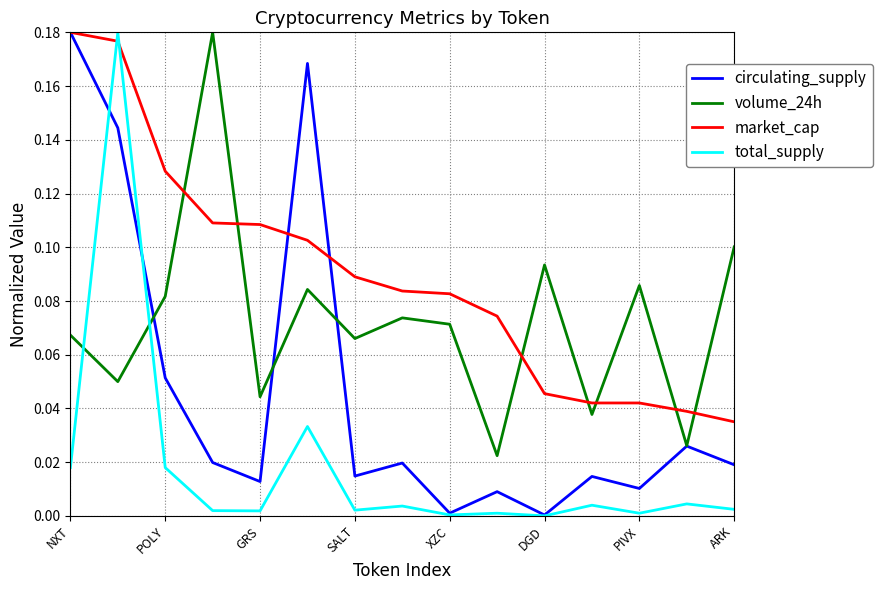

Rank the series by their average value, from highest to lowest.

market_cap, volume_24h, circulating_supply, total_supply